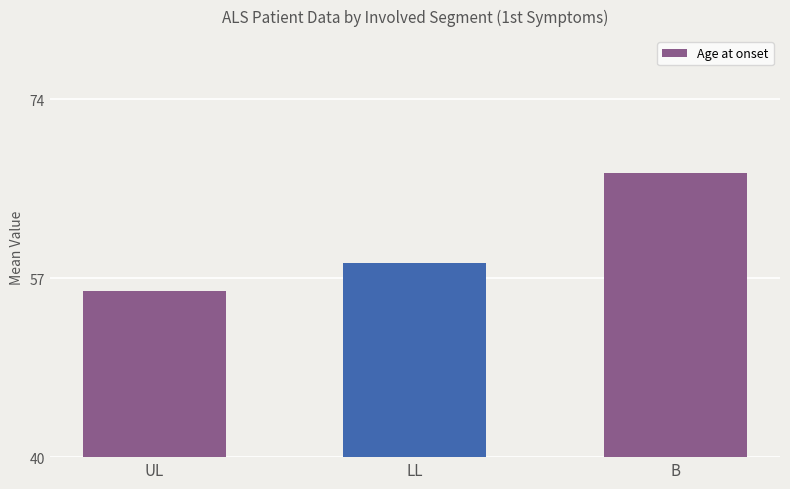

Rank the categories by value from highest to lowest.

B, LL, UL